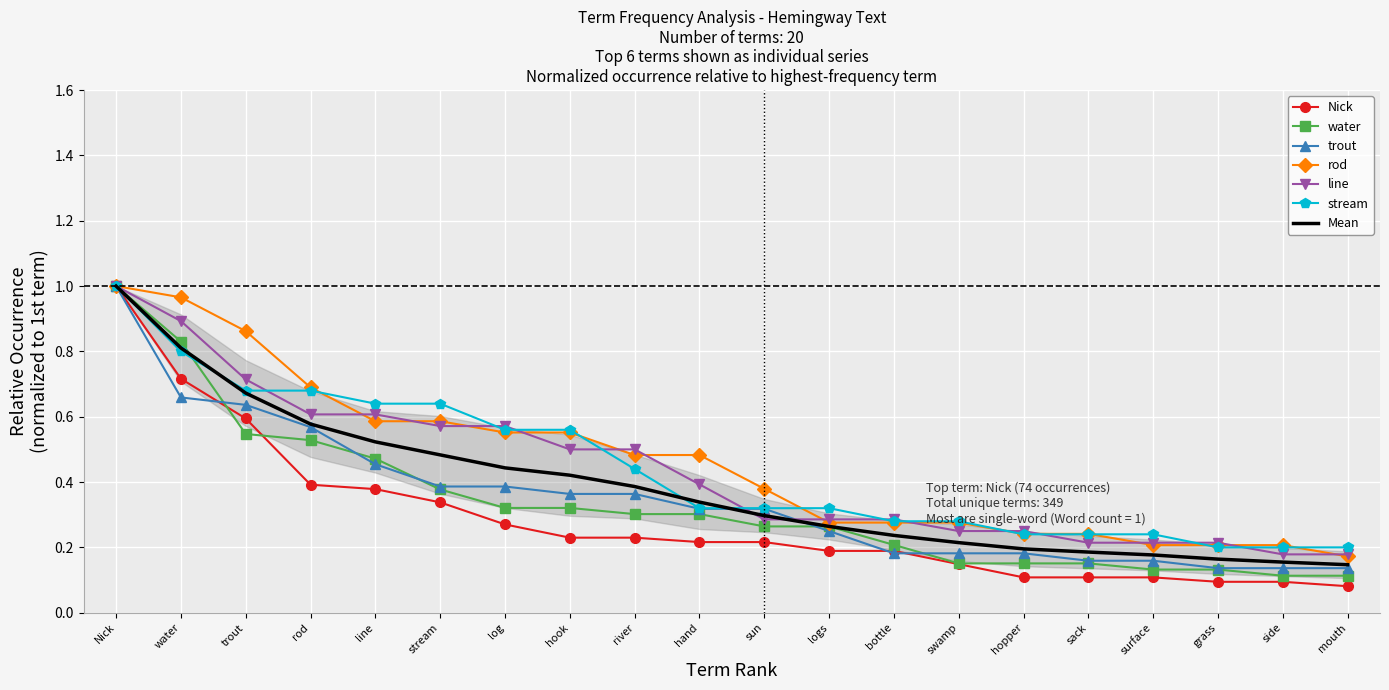

The stream series shows 0.9 at trout. True or false?

False